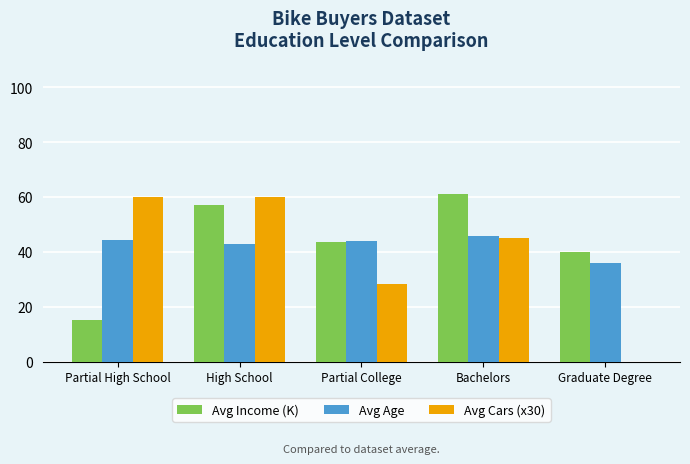

Which series changed the most between Partial High School and High School?

Avg Income (K)